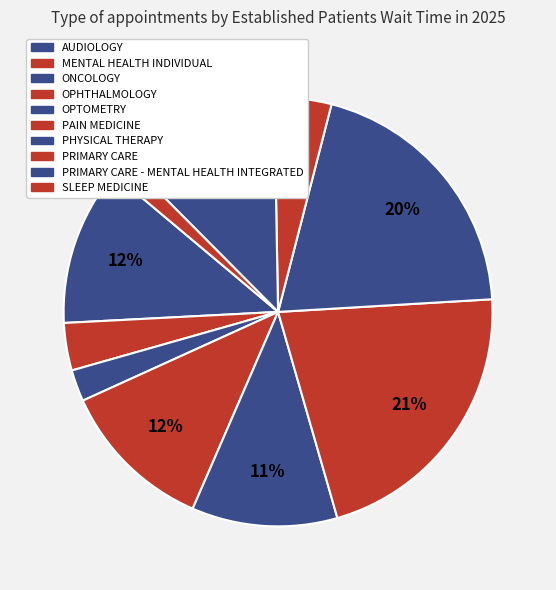

To the nearest percent, what percentage of the pie is PRIMARY CARE - MENTAL HEALTH INTEGRATED?

12%